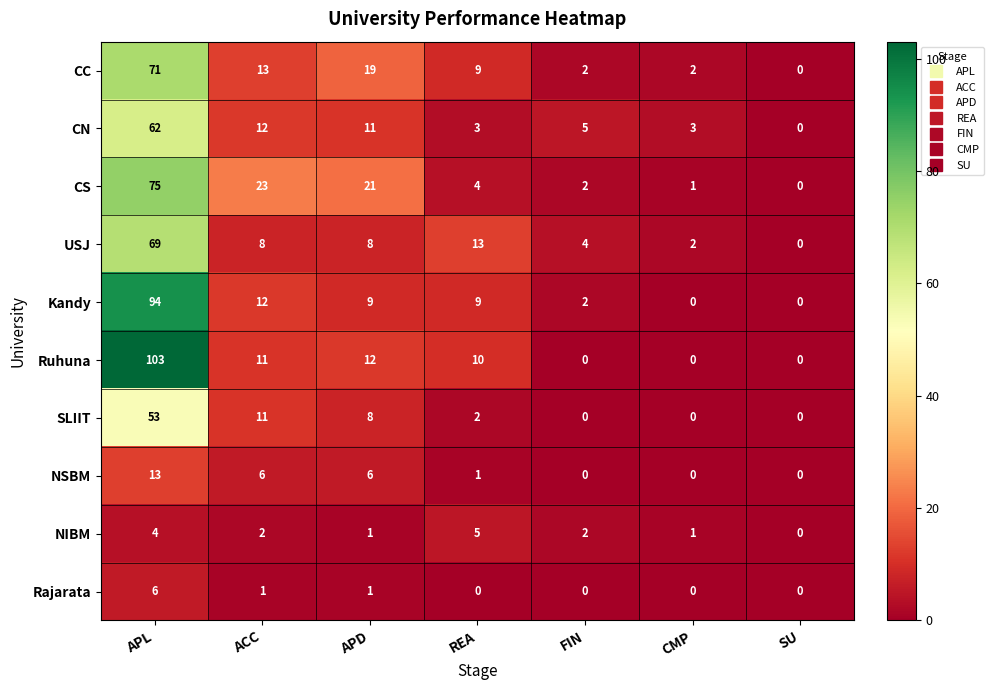

Which category has the highest value in the Rajarata series?

APL